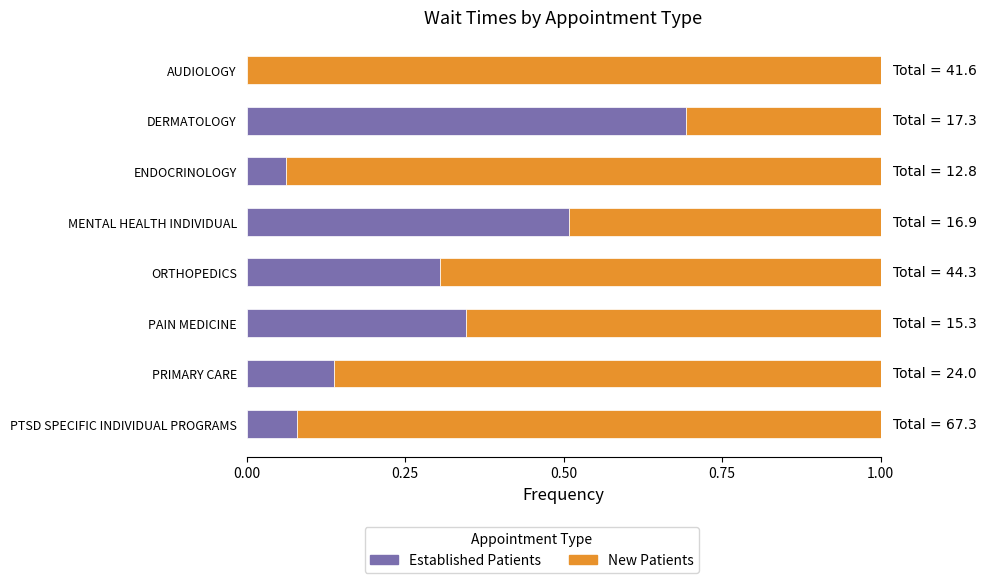

What is the total value across all series at ORTHOPEDICS?

1.0